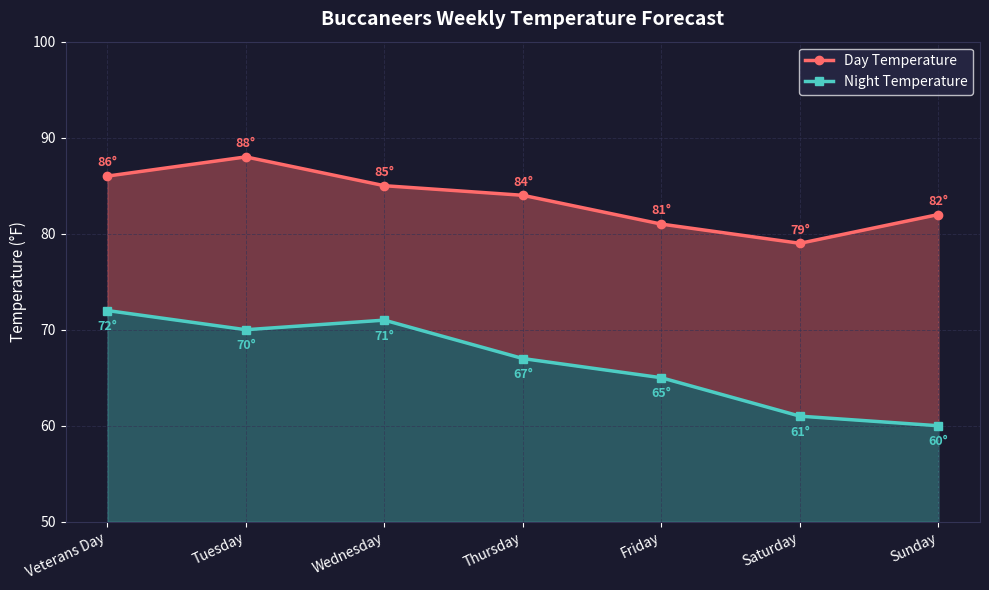

In Night Temperature, how many points are lower than both neighbors (excluding endpoints)?

1